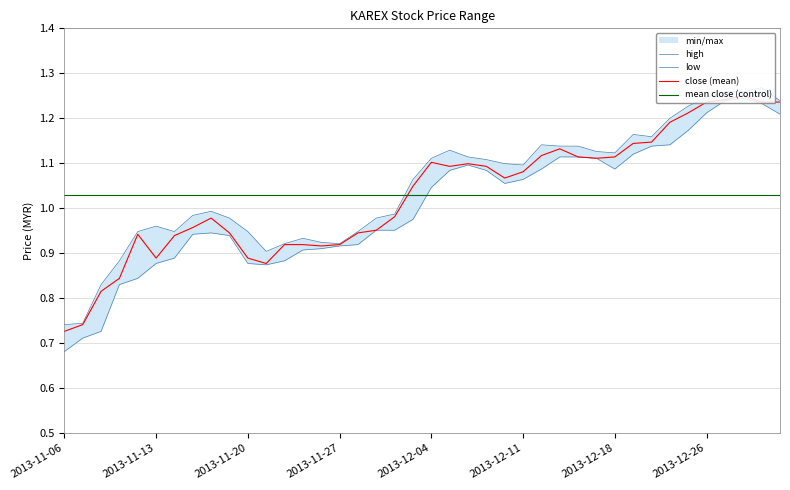

Where is the first local minimum for close?

2013-11-13